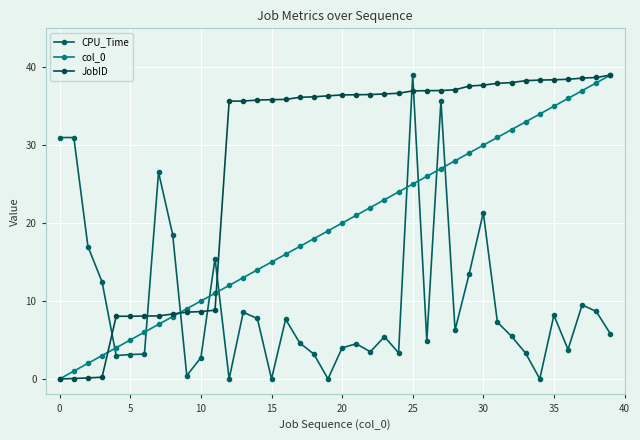

True or false: JobID and CPU_Time intersect in this chart.

True